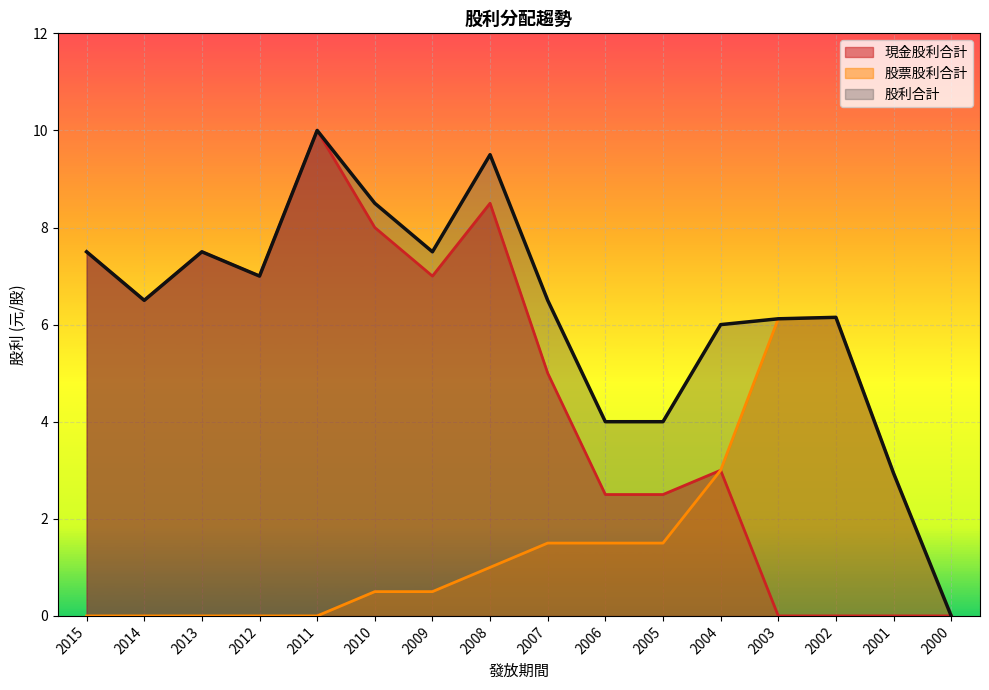

True or false: 現金股利合計 and 股利合計 intersect in this chart.

False